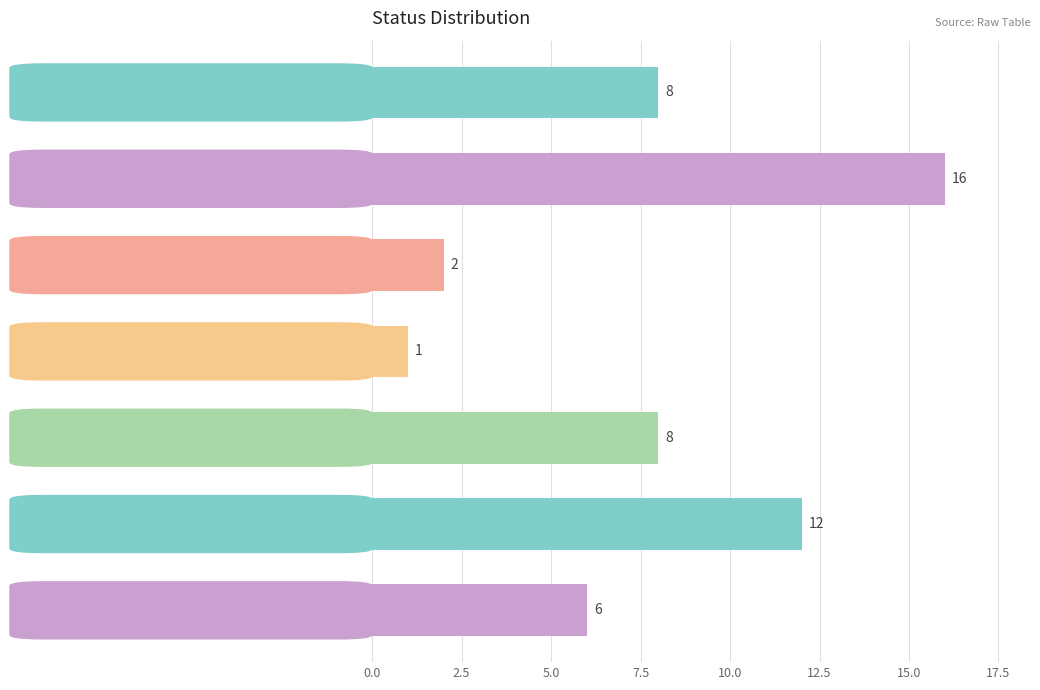

Reading bottom to top, transcribe all the data shown in this chart.

REESTRUTURADO=6	QUITADA=12	OTIMO=8	NENHUM PAGAMENTO REALIZADO=1	COBRANCA=2	BOM=16	ALERTA=8